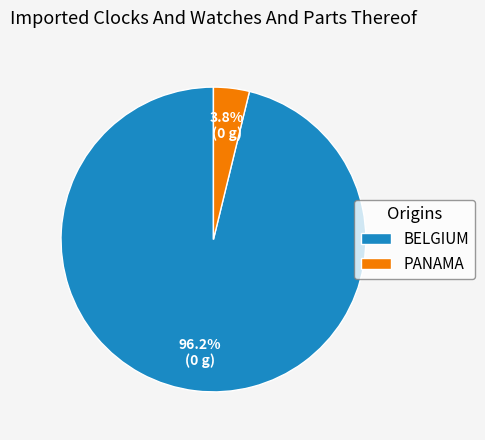

Which slice is the largest?

BELGIUM